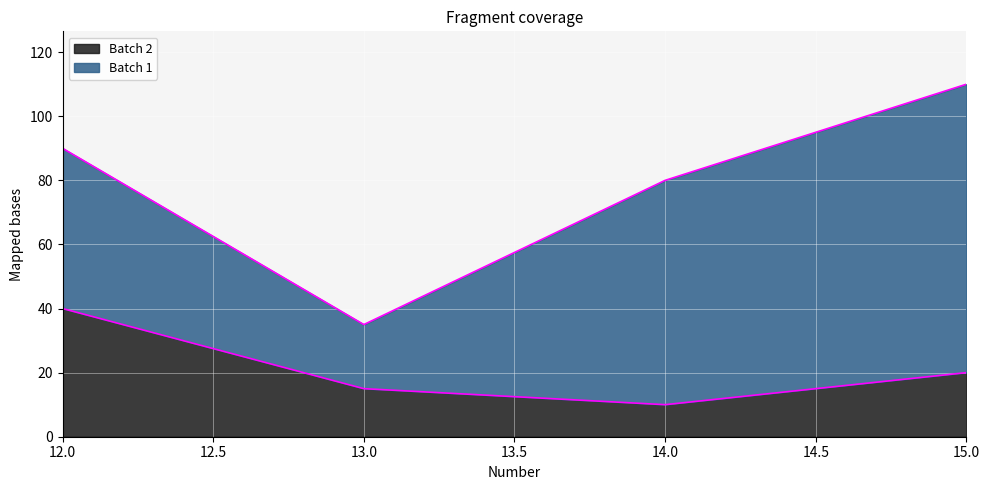

What is the change in value from 12 to 15?

-20